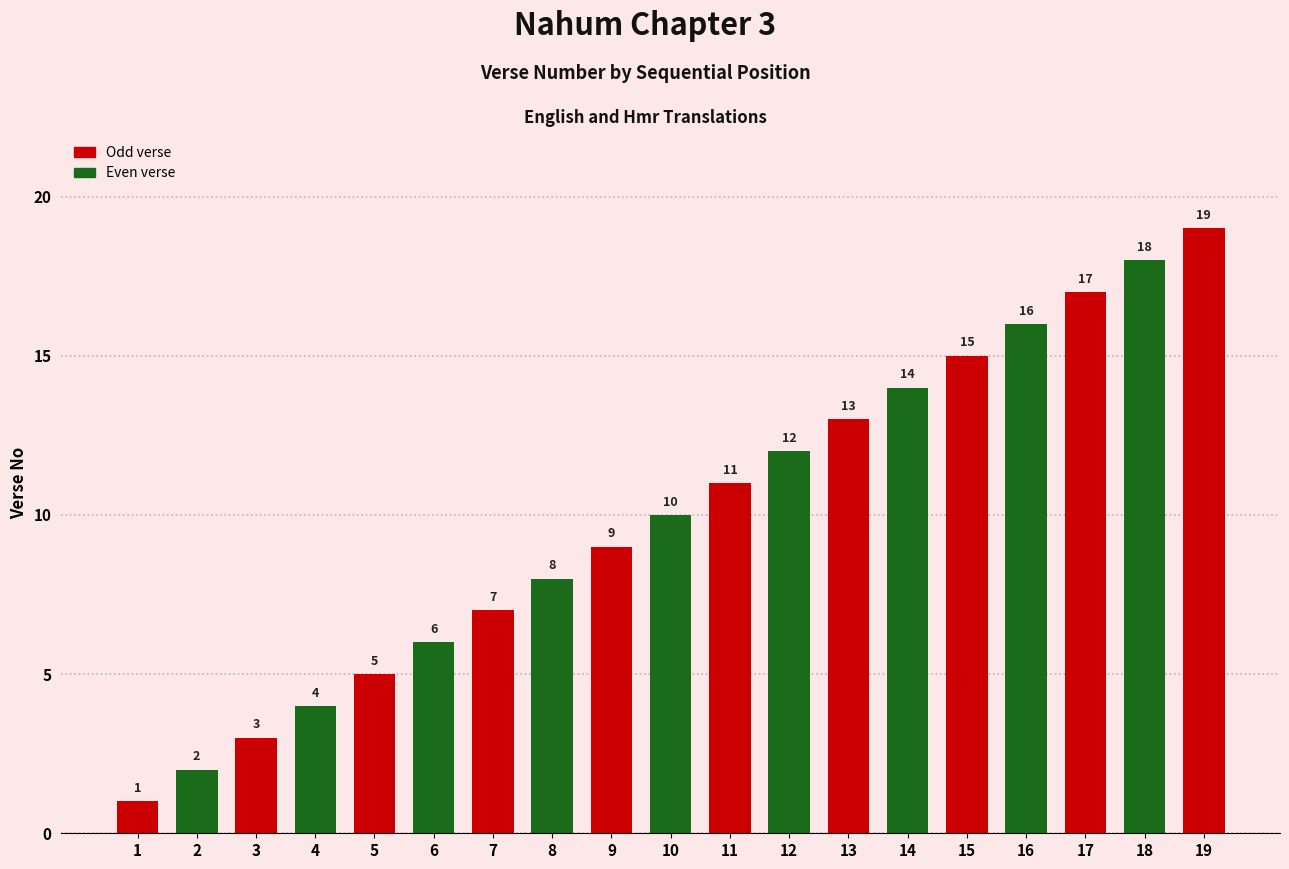

What is the change in value from 10 to 15?

+5